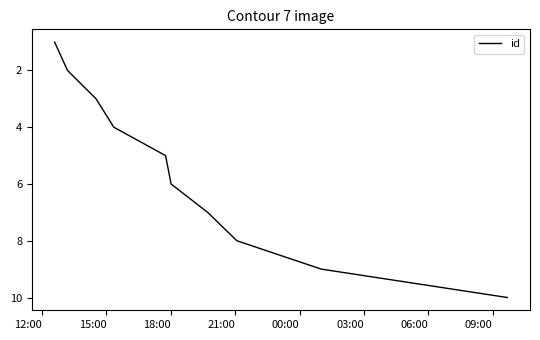

What is the greatest value displayed?

10